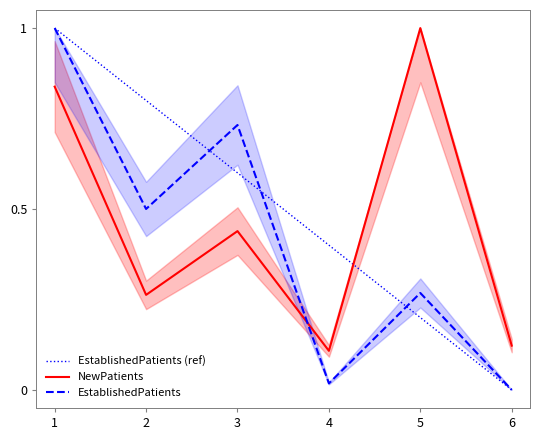

At how many categories does at least one series exceed 0?

6